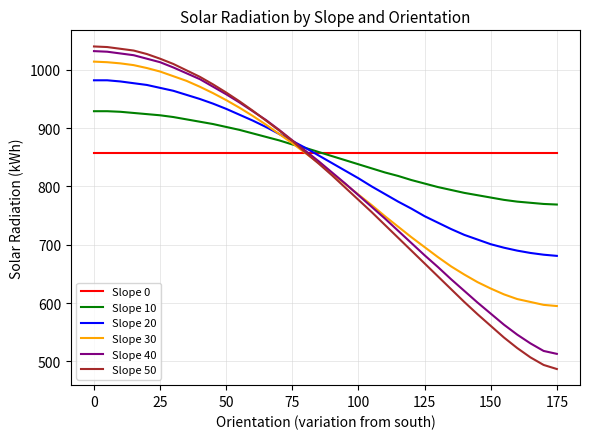

What is the greatest value displayed?

1040